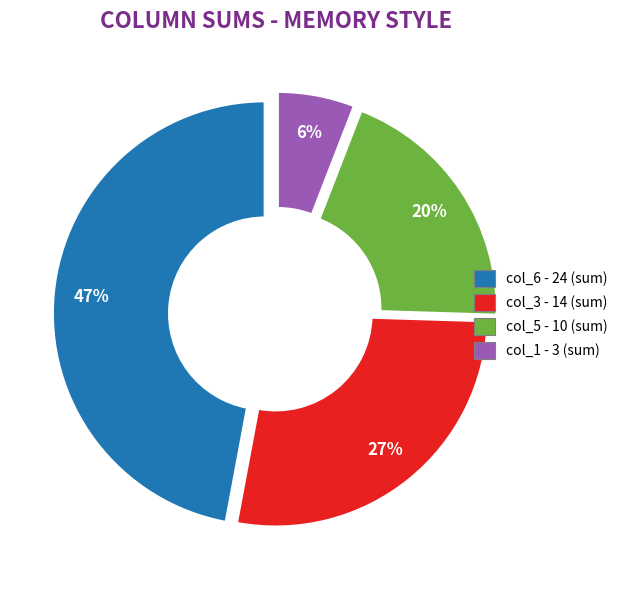

Is there a majority slice in this chart?

No